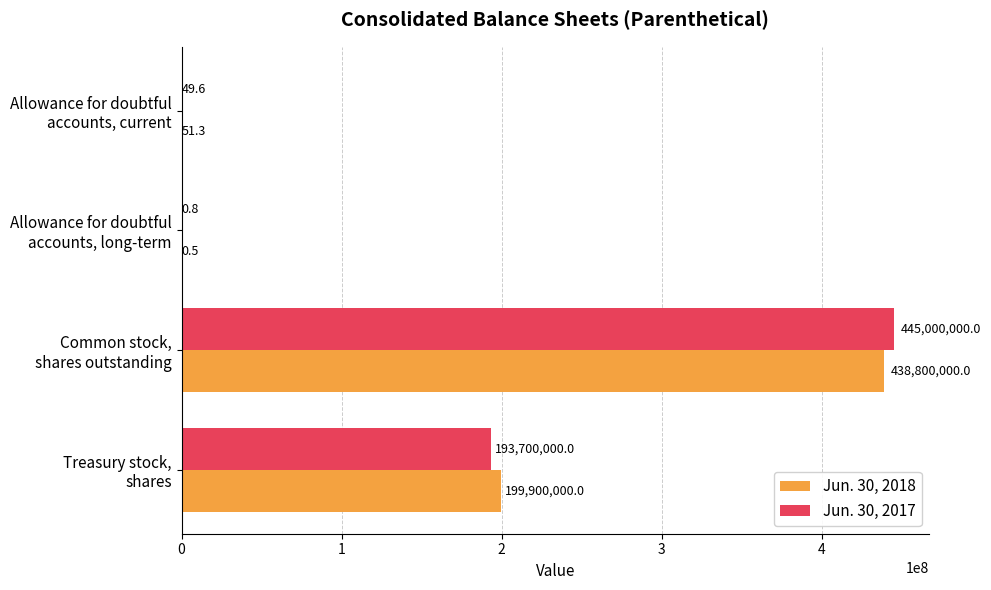

Which series has the largest total across all categories?

Jun. 30, 2018